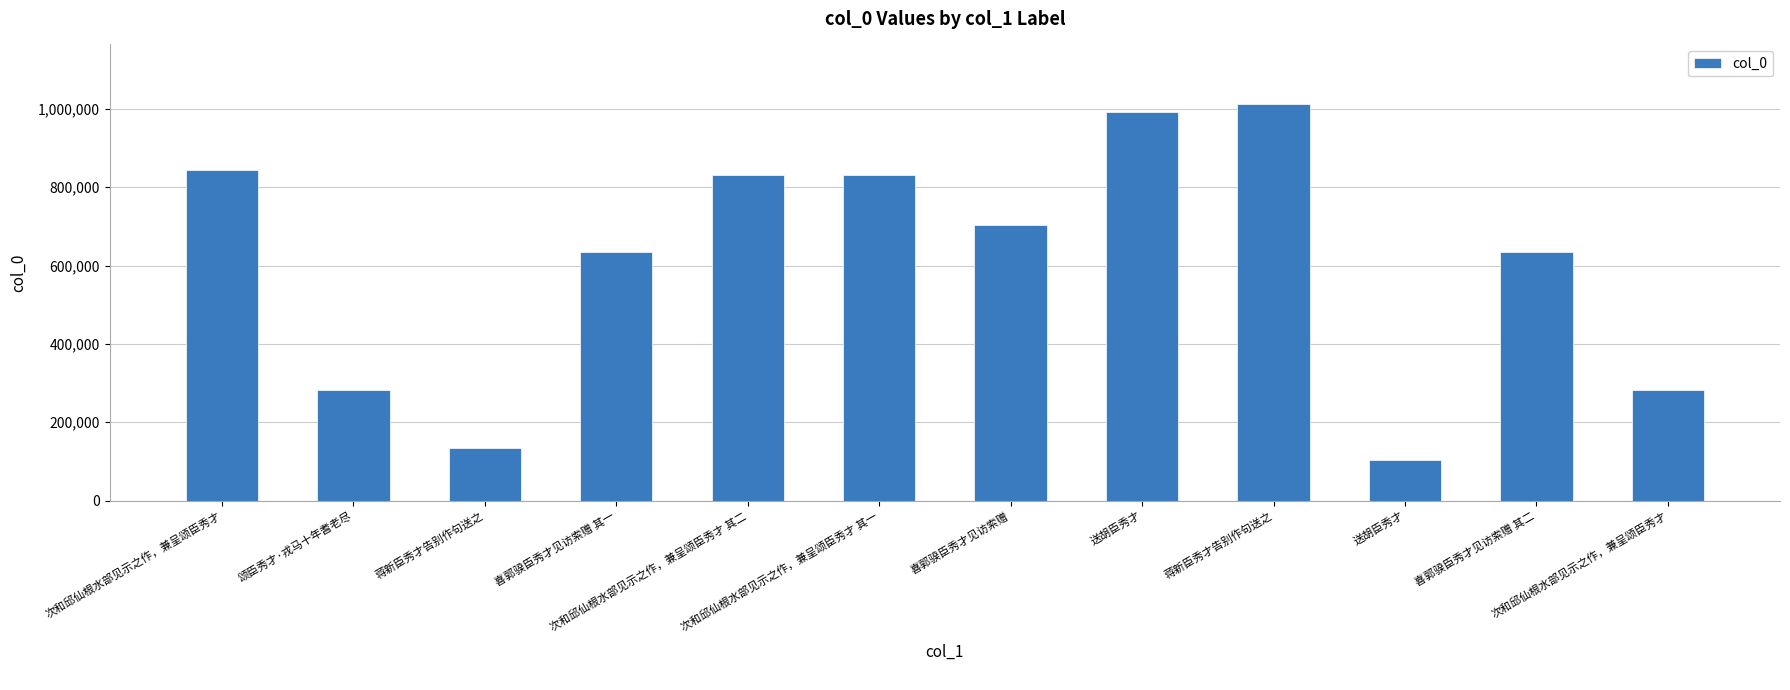

Which label corresponds to the largest value in the chart?

蒋新臣秀才告别作句送之